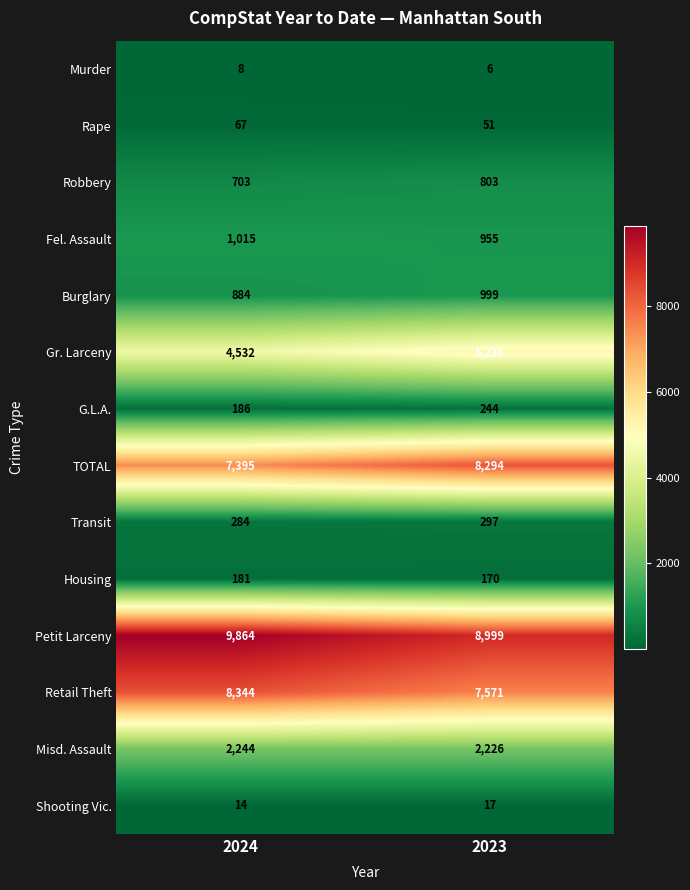

What is the maximum value shown in the chart?

9864